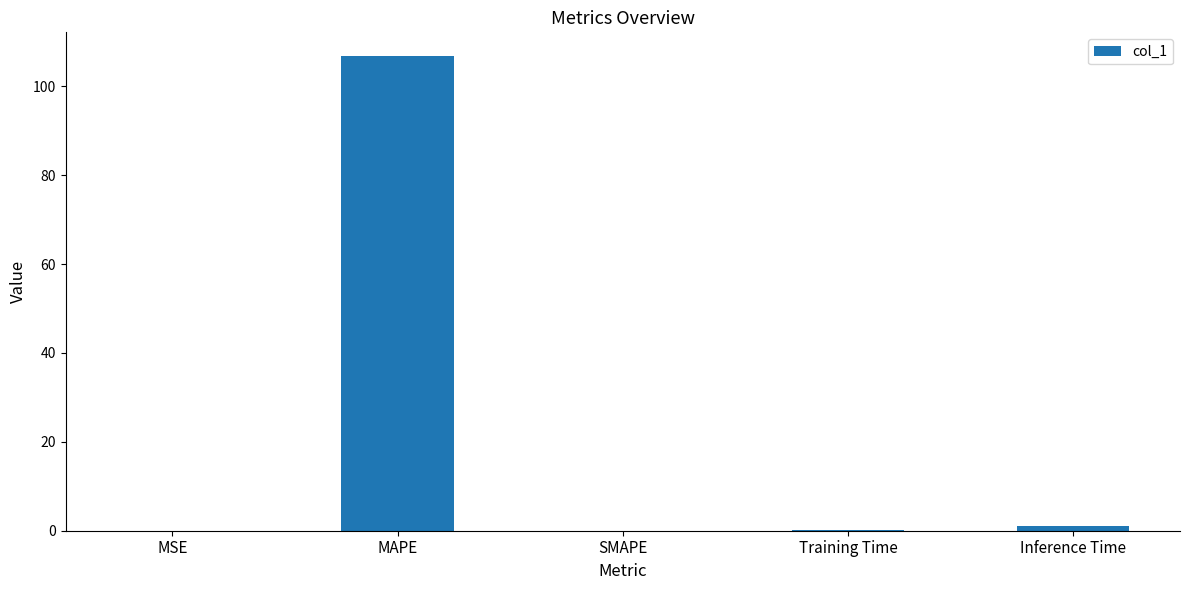

Is it true that the value at MSE is 0.0?

True